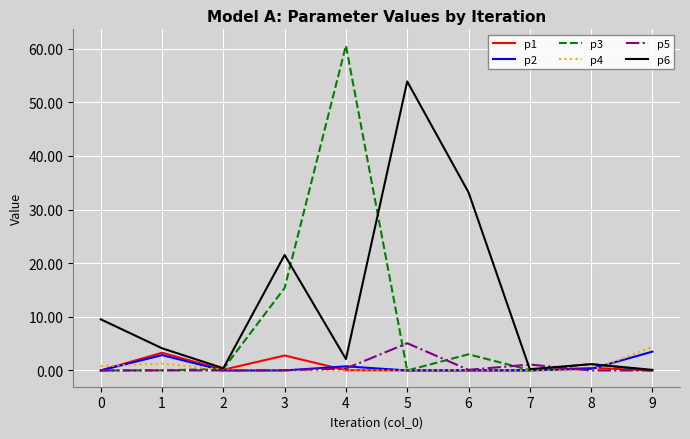

After their last crossing, which series has the higher values: p4 or p3?

p4